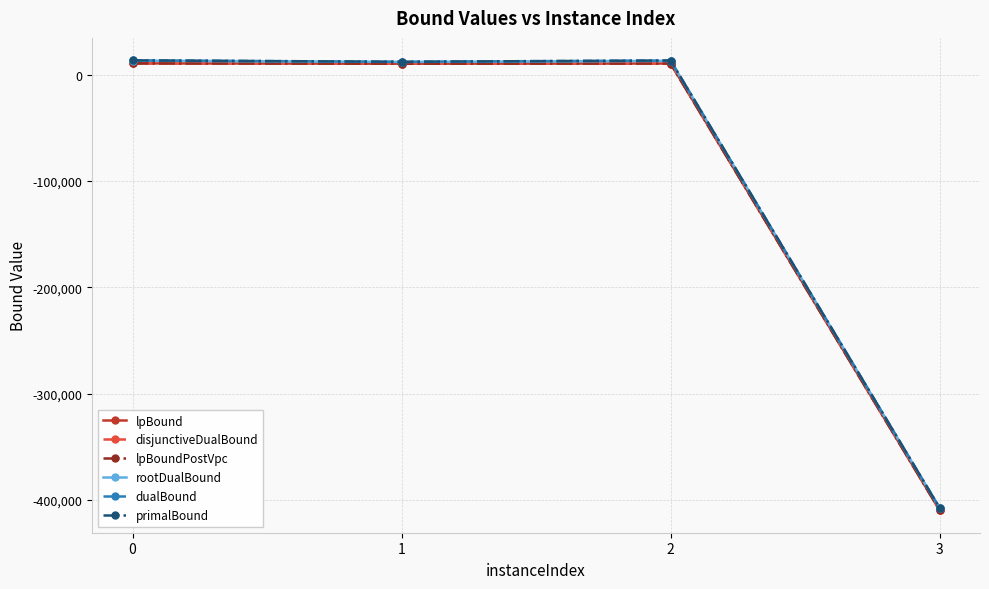

How many interior local valleys does the dualBound series have?

1